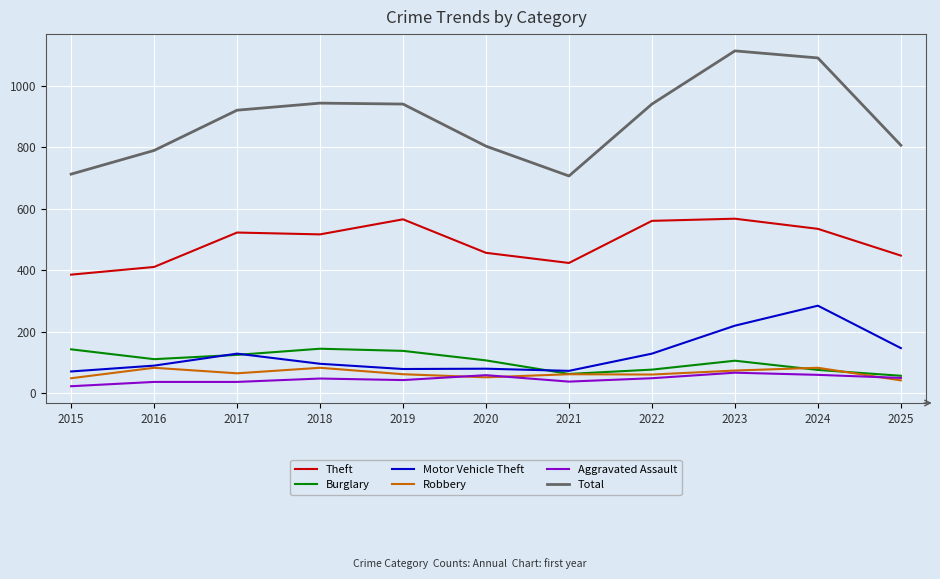

True or false: Burglary has a value of 55 at 2020.

False